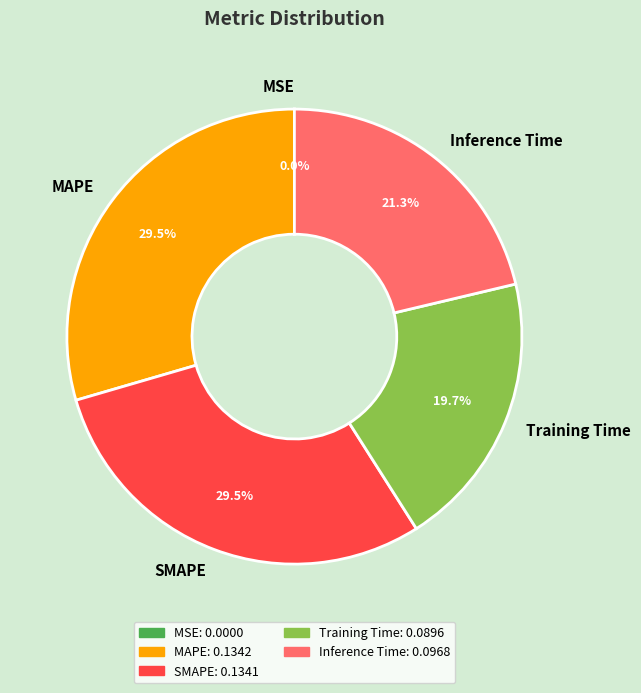

Is MAPE the majority of the pie?

No